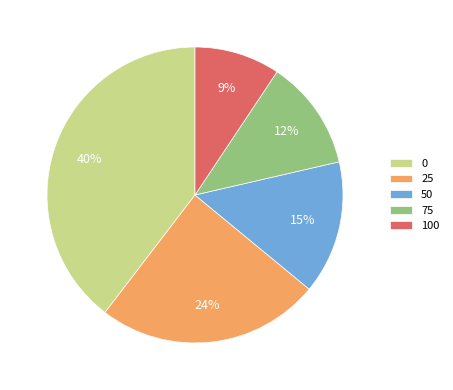

Which has a higher value, 25 or 50?

25